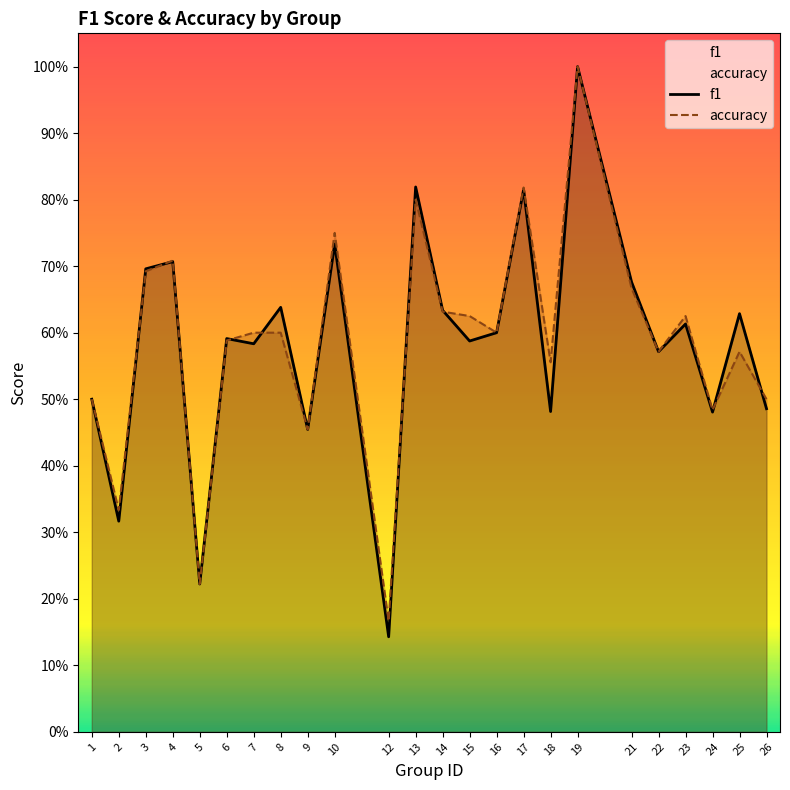

Count the number of categories in the chart.

24